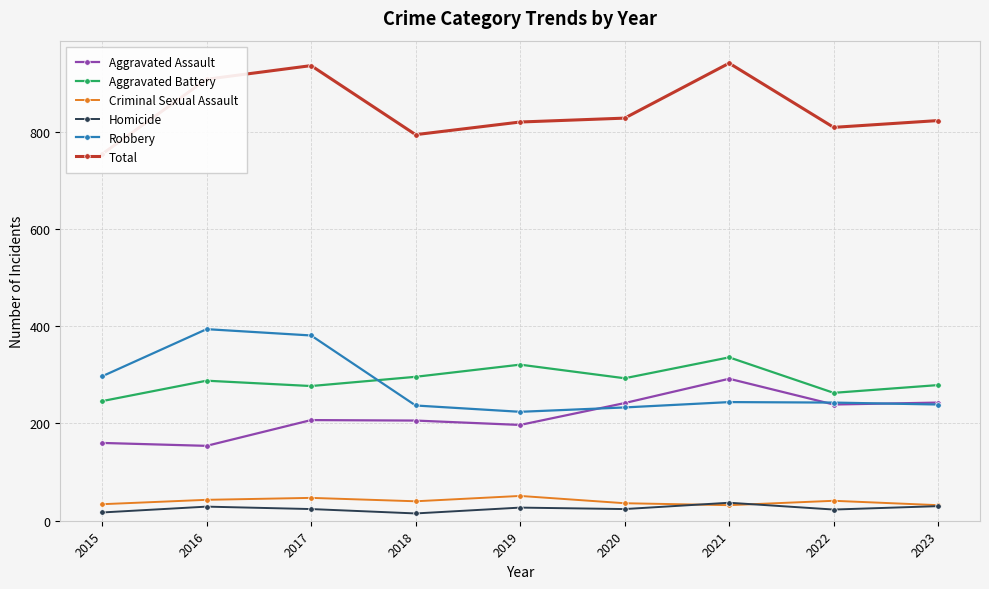

What is the maximum value for Criminal Sexual Assault?

51